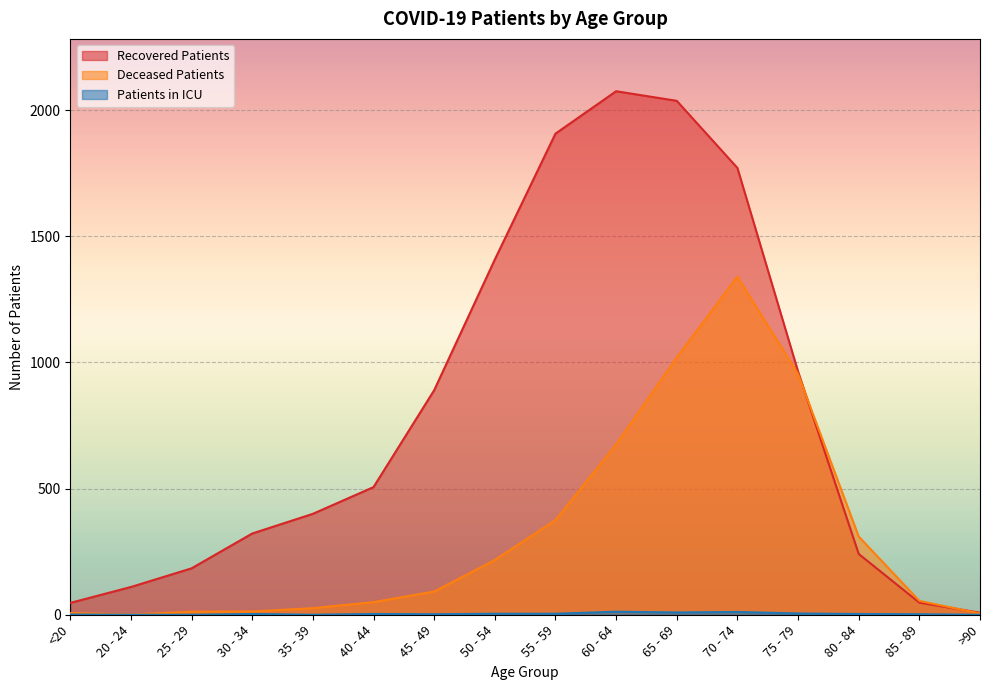

At which category does deceased_patients reach its first local valley?

20 - 24